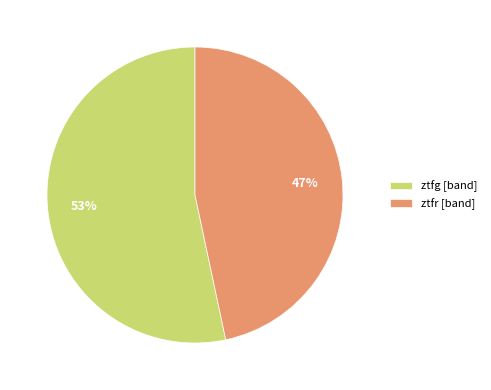

What is the largest slice in the pie chart?

ztfg